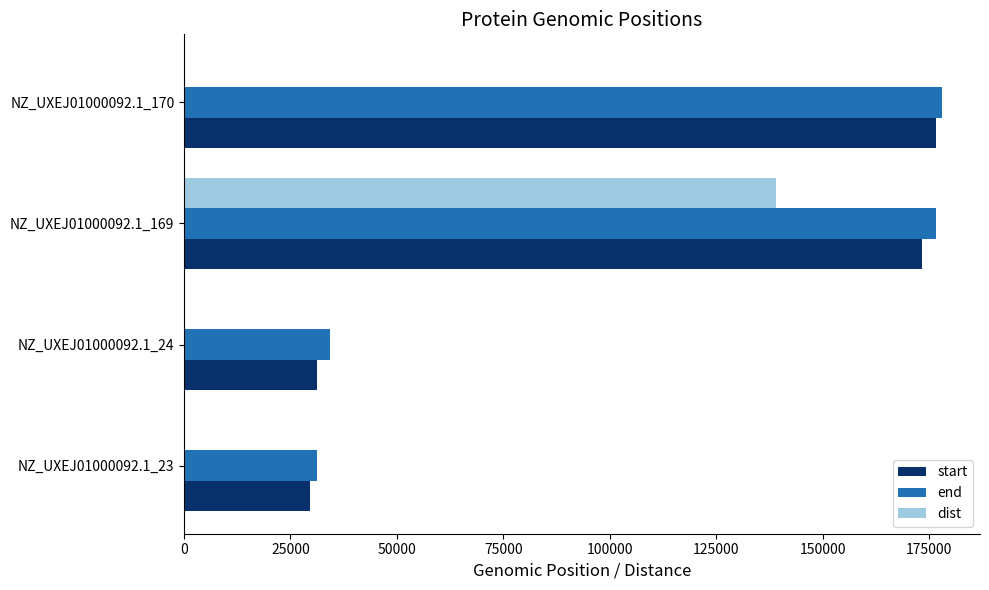

At which category is the sum across all series the highest?

NZ_UXEJ01000092.1_169